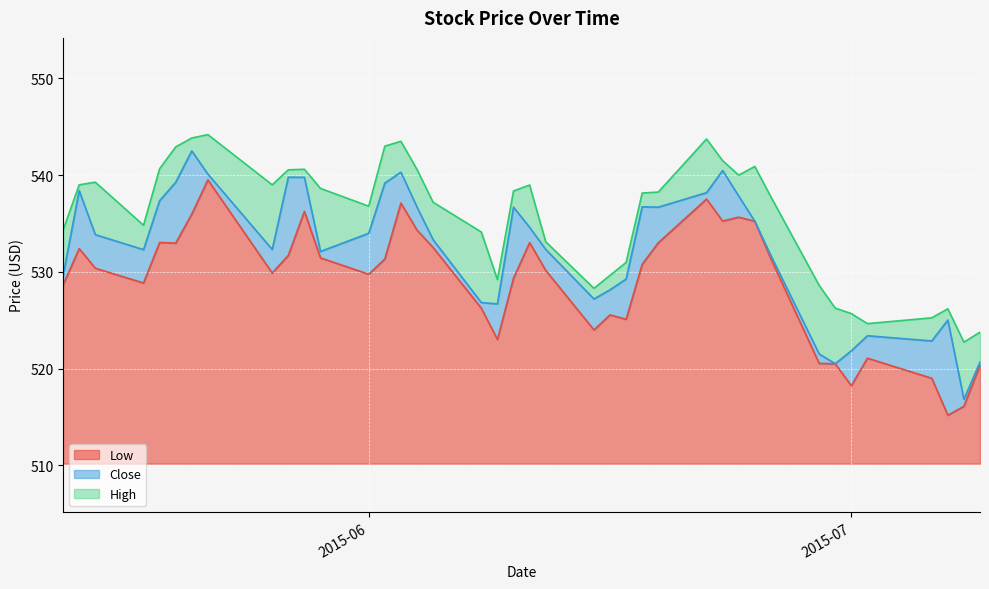

What is the minimum value for Low?

5.0